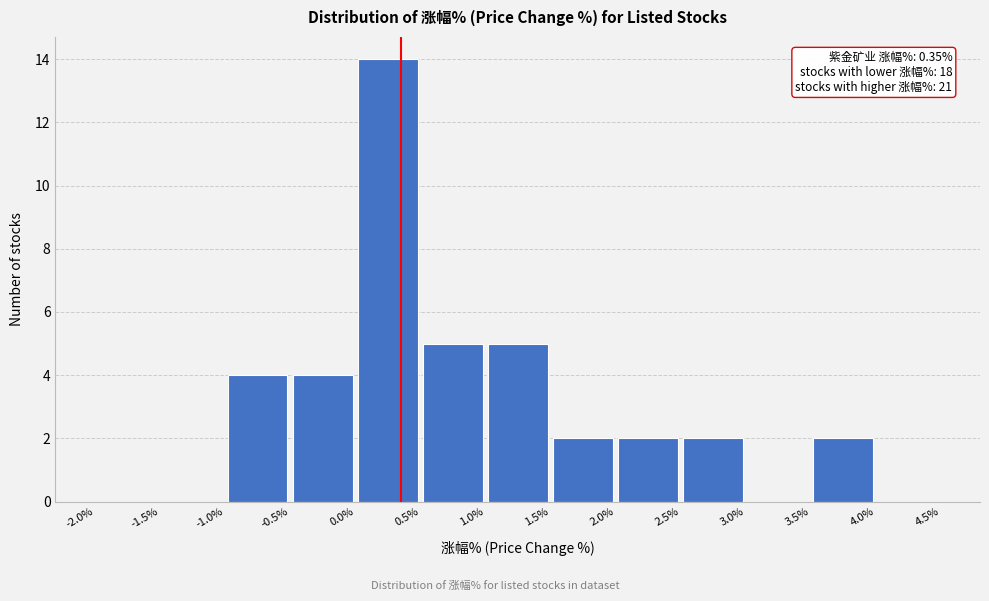

Which range on the x-axis has the tallest bar?

0.0% to 0.5%